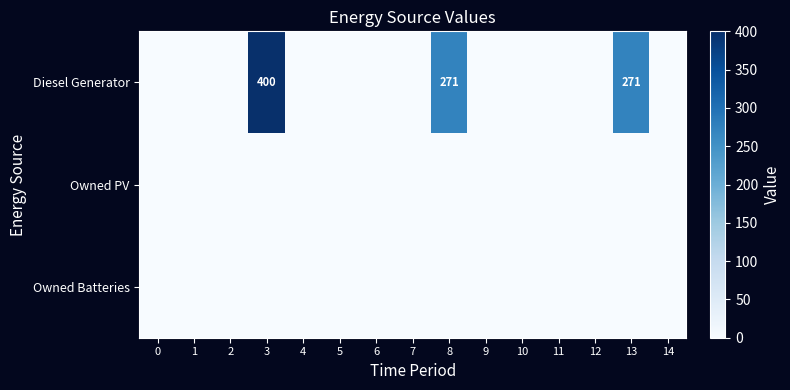

The value of Diesel Generator at 3 is 400. True or false?

True